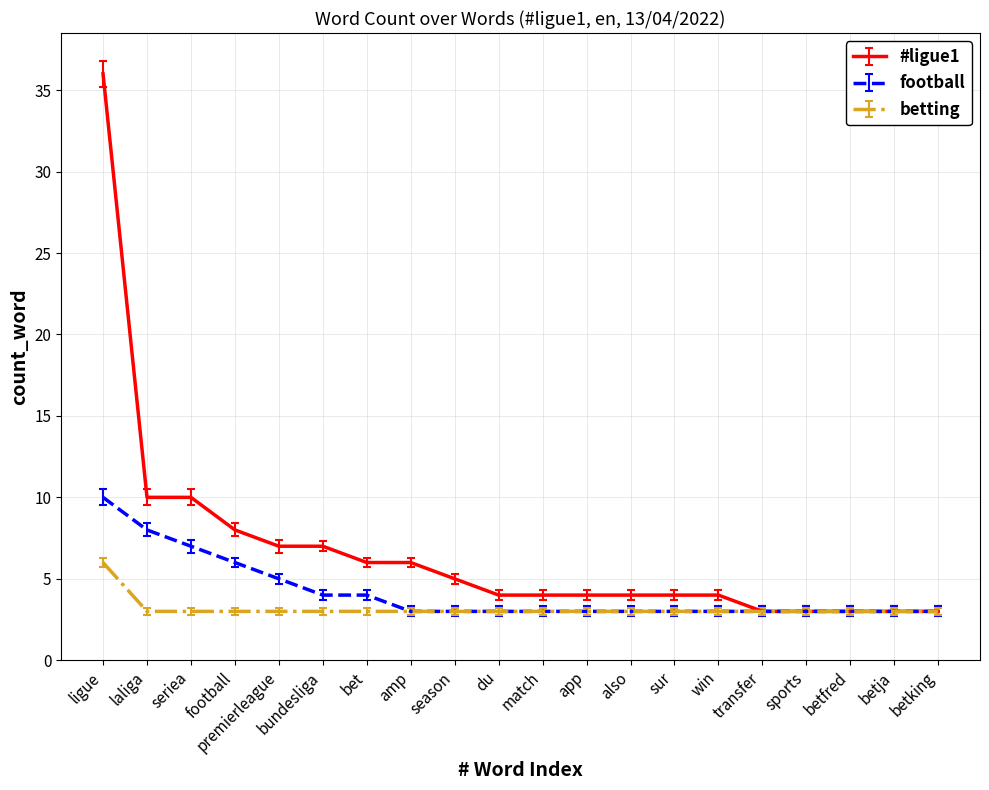

Does the chart display data point markers on the line(s)?

No